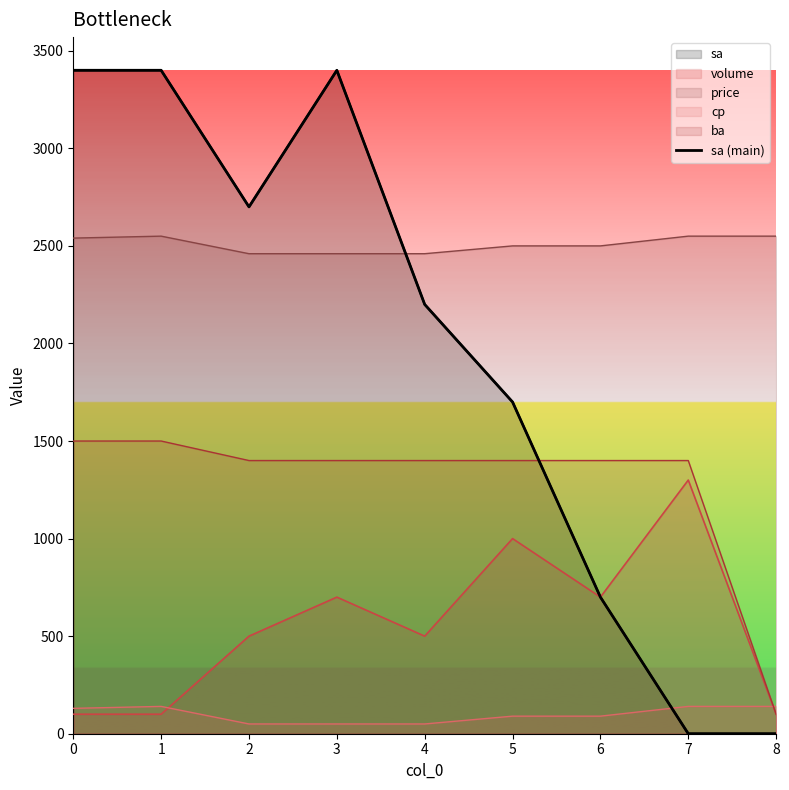

What is the maximum value shown in the chart?

3400